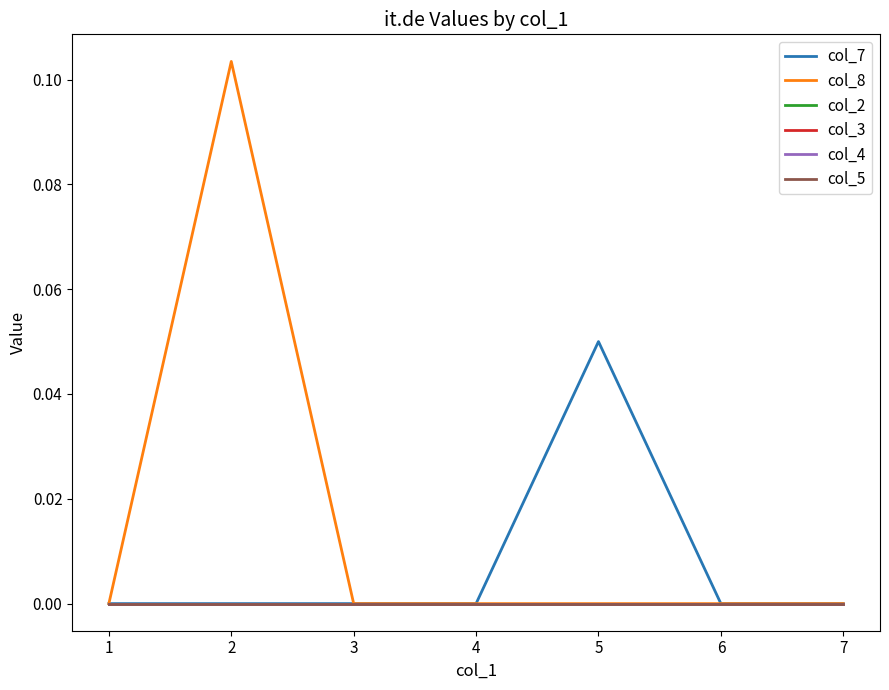

True or false: col_5 and col_4 intersect in this chart.

False